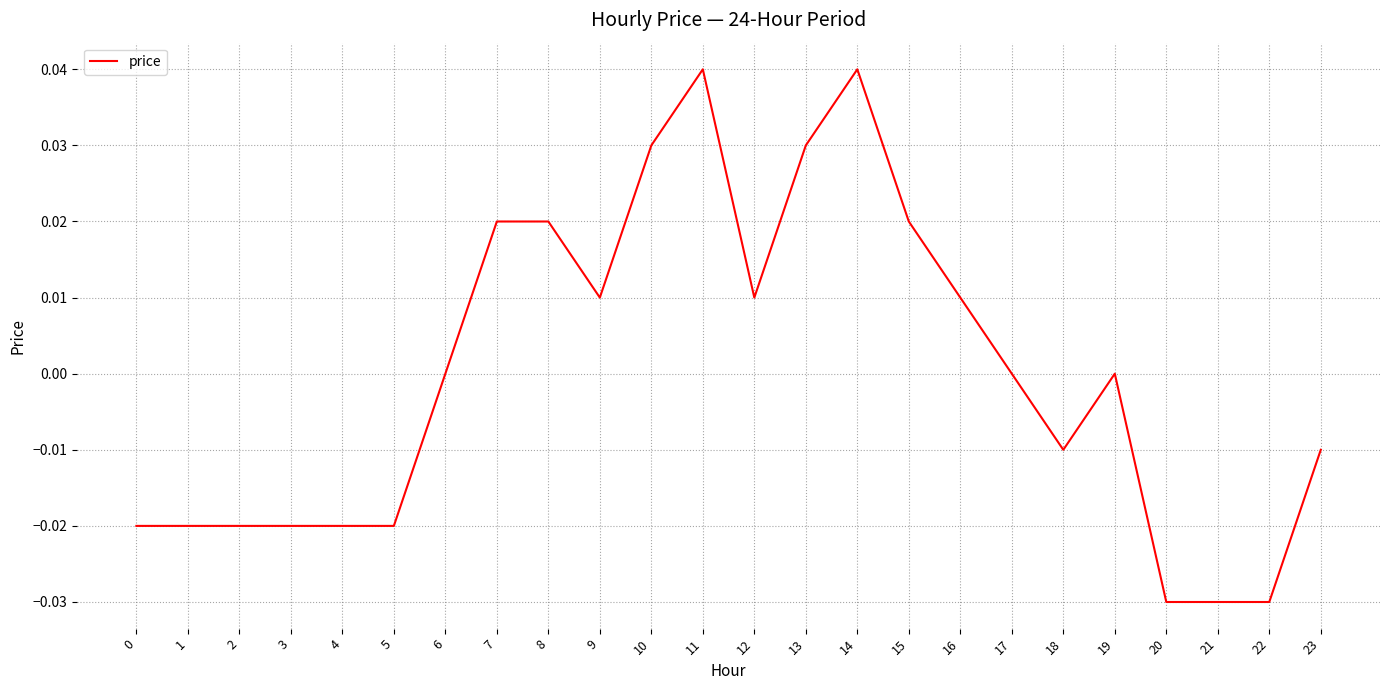

The value at 5 is -0.0. True or false?

True